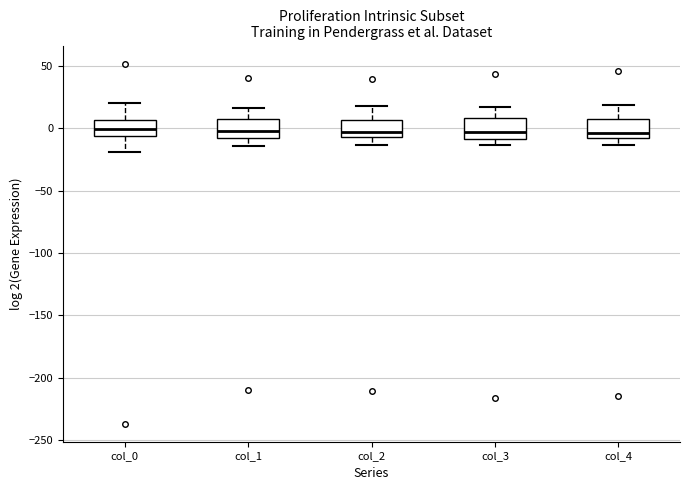

Reading left to right, transcribe this box plot: for each box, give where its median line is, the range the box spans, and where its two whiskers end, as read against the y-axis. The values are not printed on the chart, so give them approximately, as read against the axis.

col_0: median 0, box -5 to 5, whiskers -20 to 20
col_1: median 0, box -10 to 5, whiskers -15 to 15
col_2: median -5 (just above the box's lower edge), box -5 to 5, whiskers -15 to 15
col_3: median -5, box -10 to 10, whiskers -15 to 15
col_4: median -5, box -10 to 5, whiskers -15 to 20